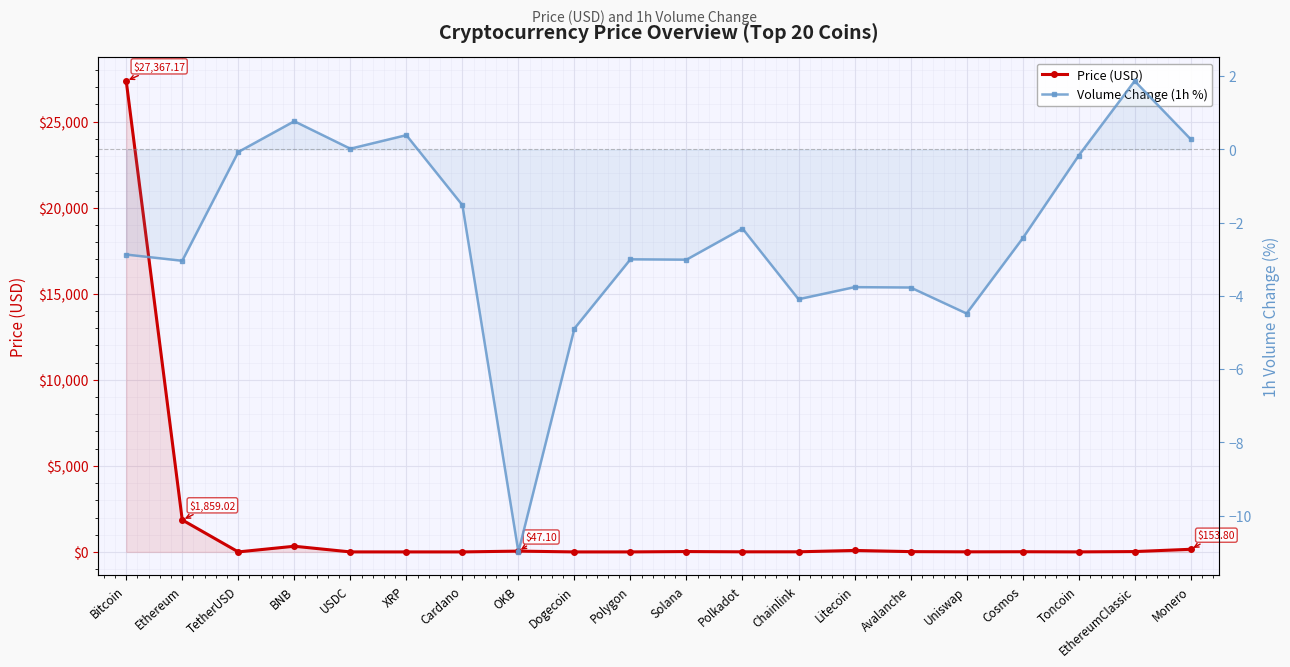

The Volume Change (1h %) series shows -5.8 at OKB. True or false?

False